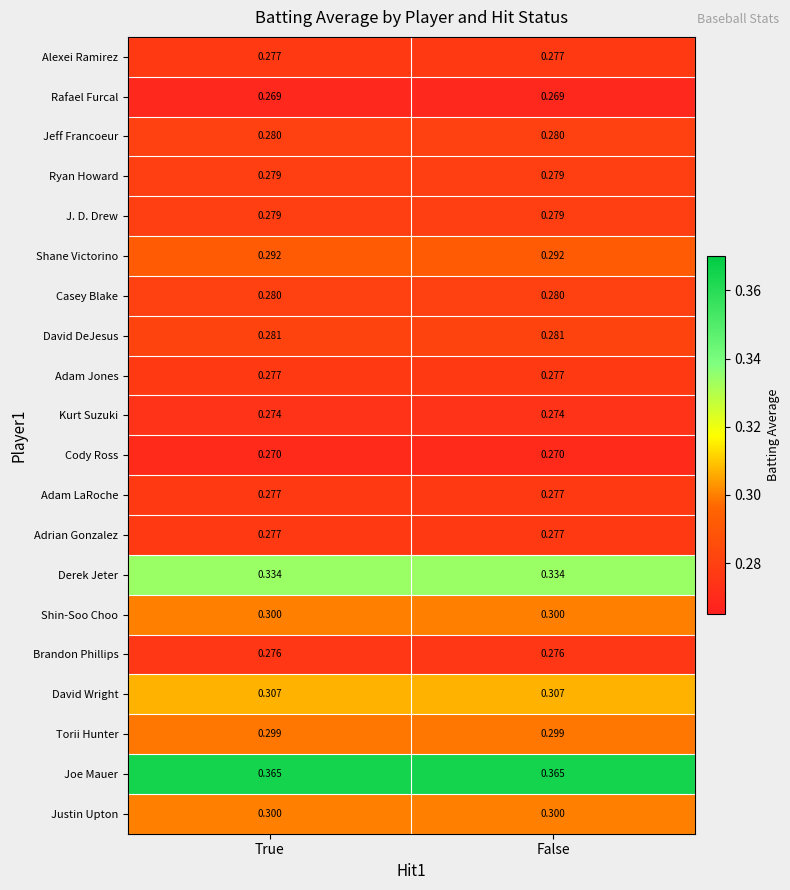

Is the value of Adam LaRoche at True greater than the value of J. D. Drew at True?

No